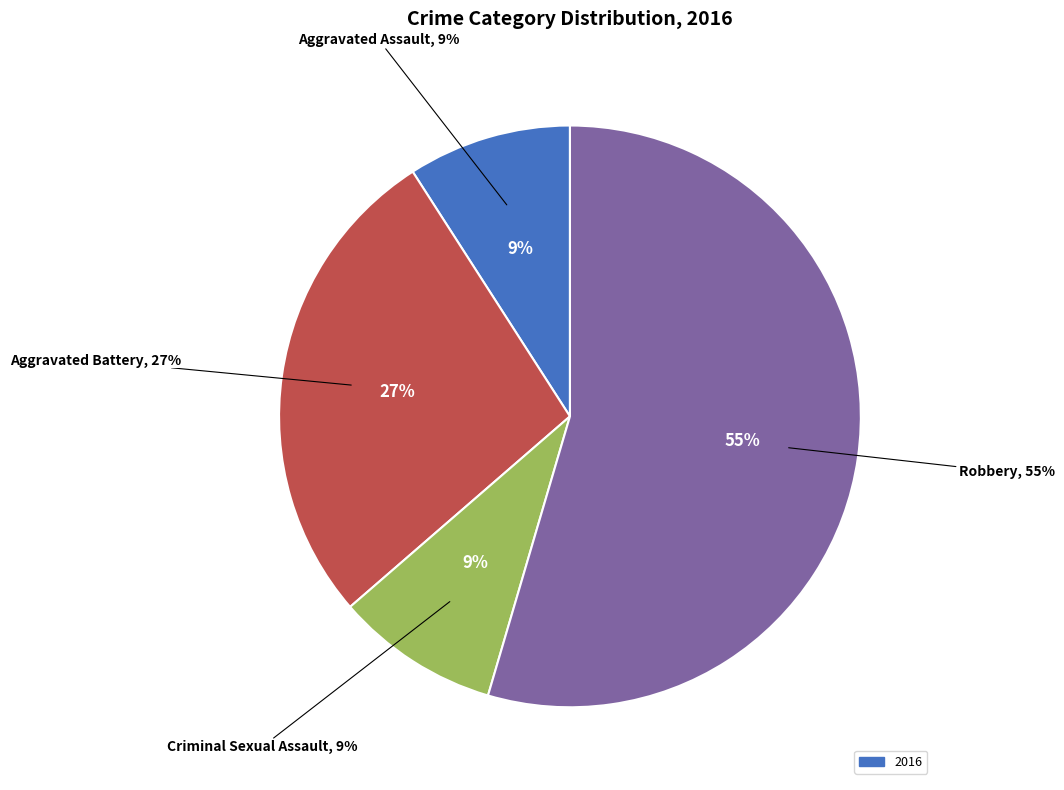

Which slice is the smallest?

Aggravated Assault